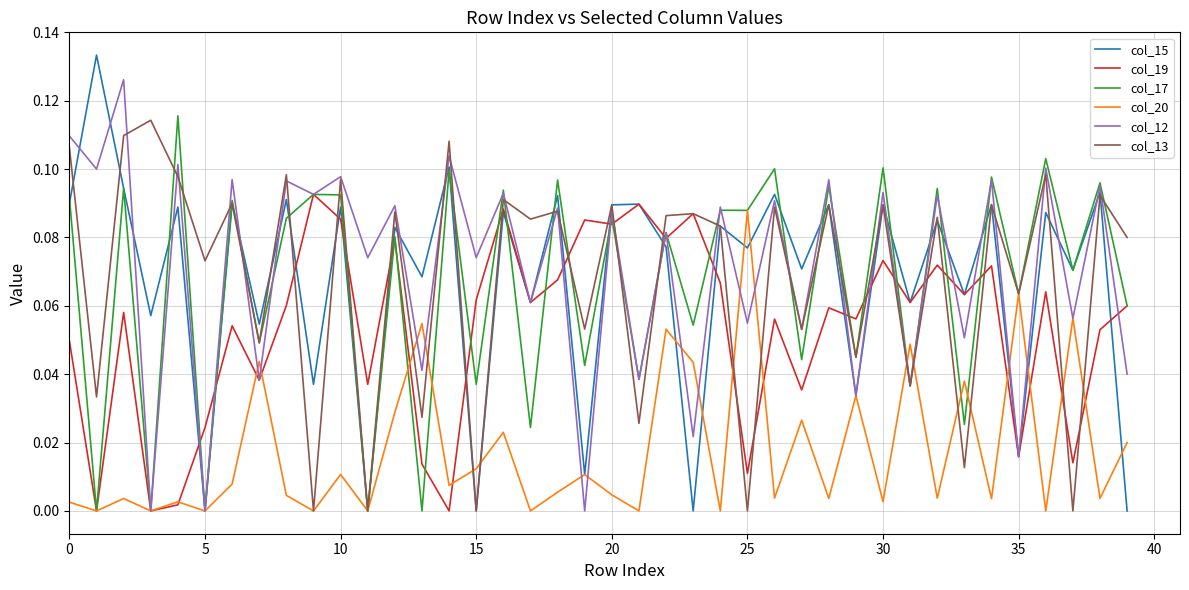

Count the number of data series in this chart.

6